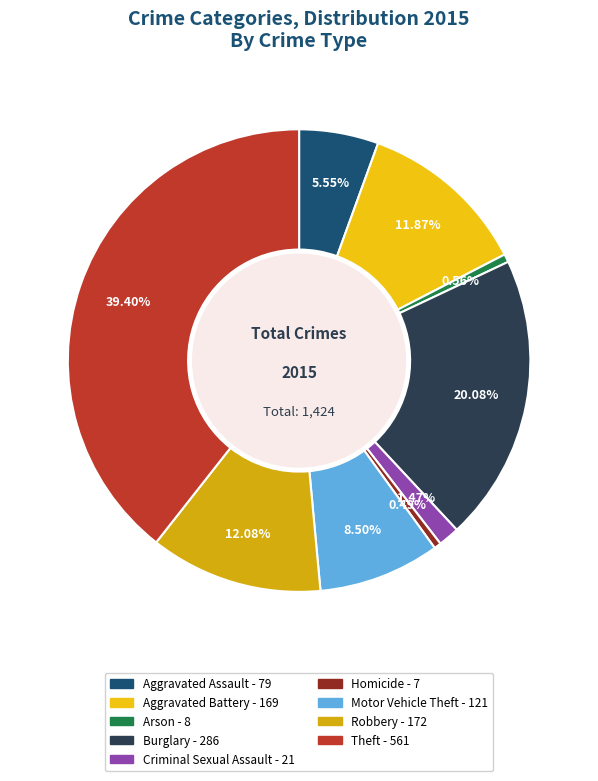

Is Burglary the majority of the pie?

No